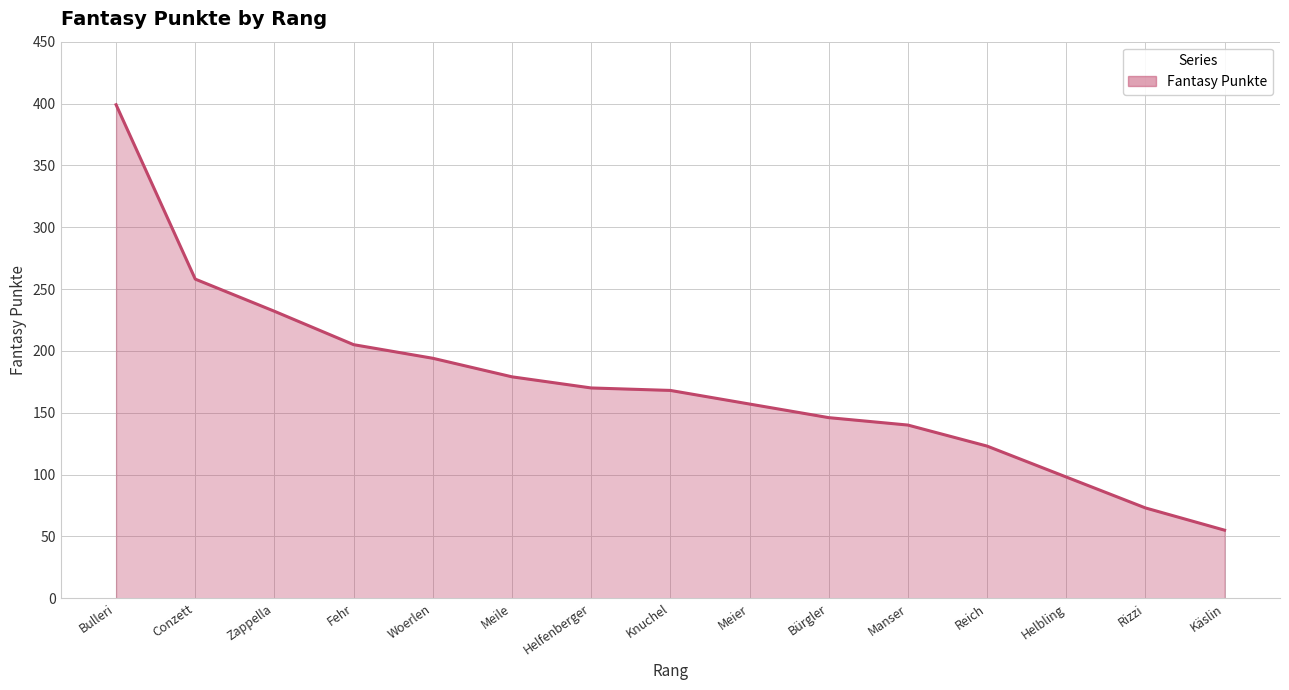

True or false: the data shows 168 at Knuchel.

True